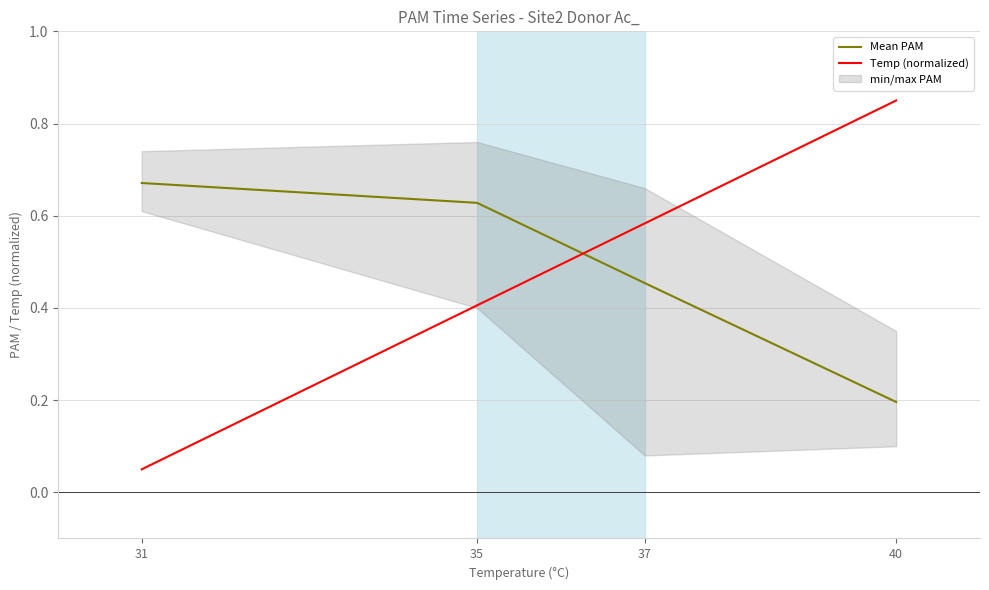

Where do Temp (normalized) and Mean PAM first cross each other?

35 and 37